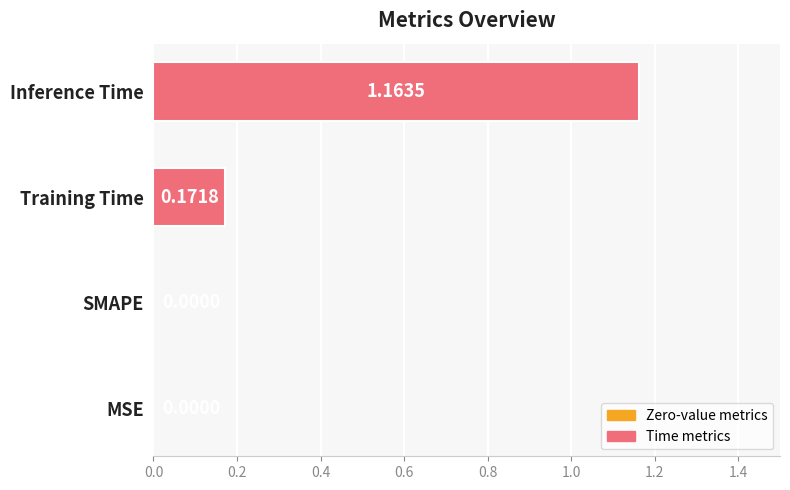

How many distinct data groups are displayed?

1